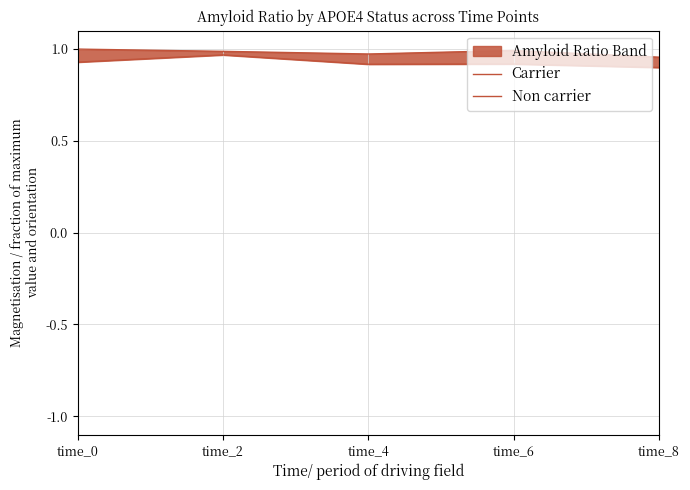

What are all the series names shown in the legend?

Carrier, Non carrier